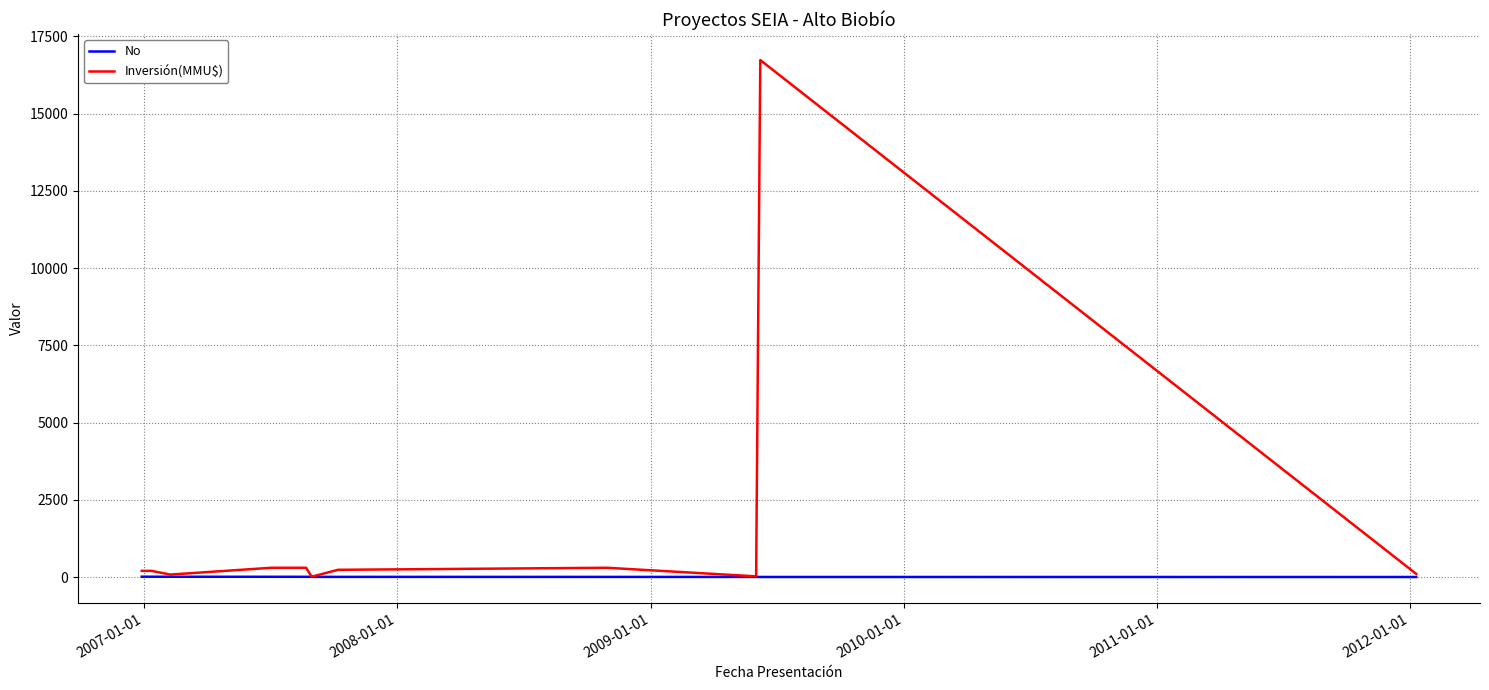

Which series has the largest total across all categories?

Inversión(MMU$)